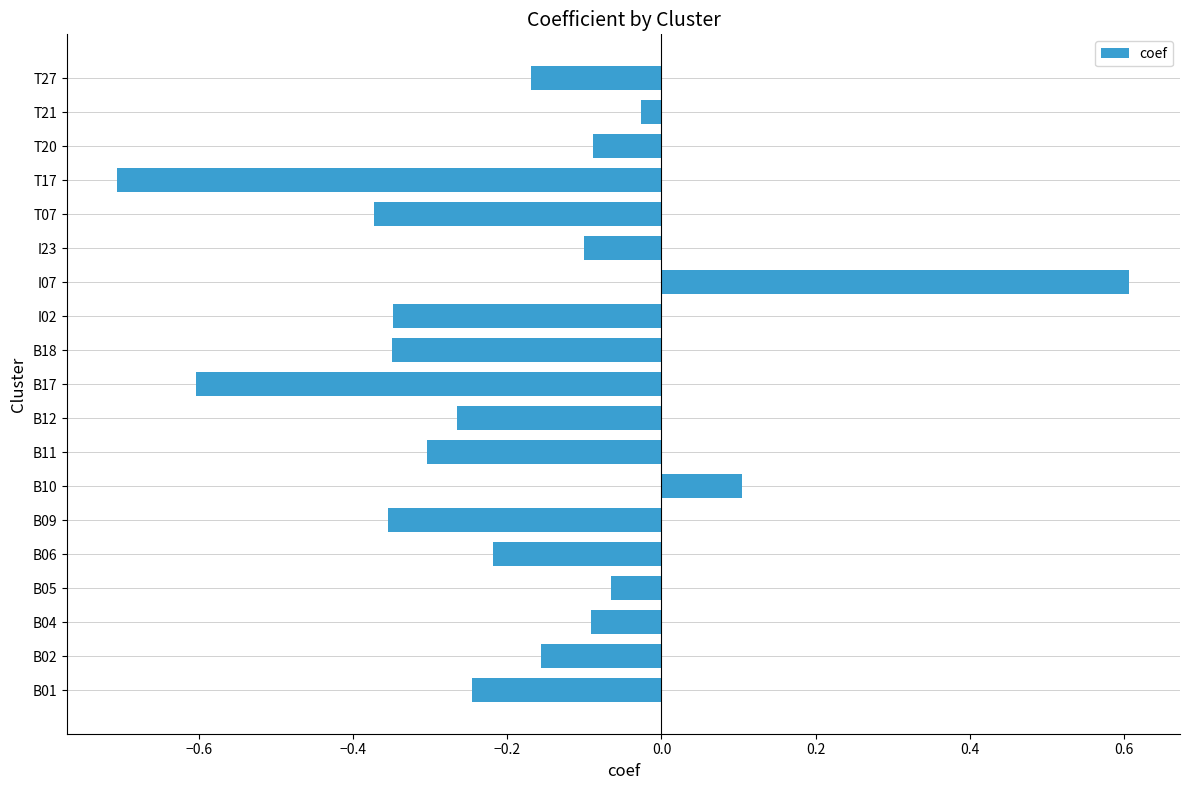

The chart shows a value of -0.5 at B11. True or false?

False